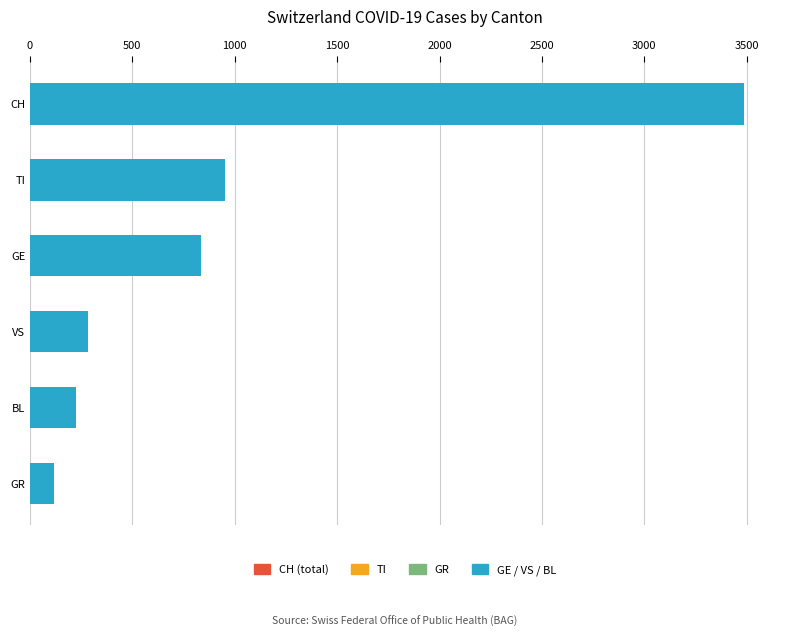

The chart shows a value of 115 at VS. True or false?

False